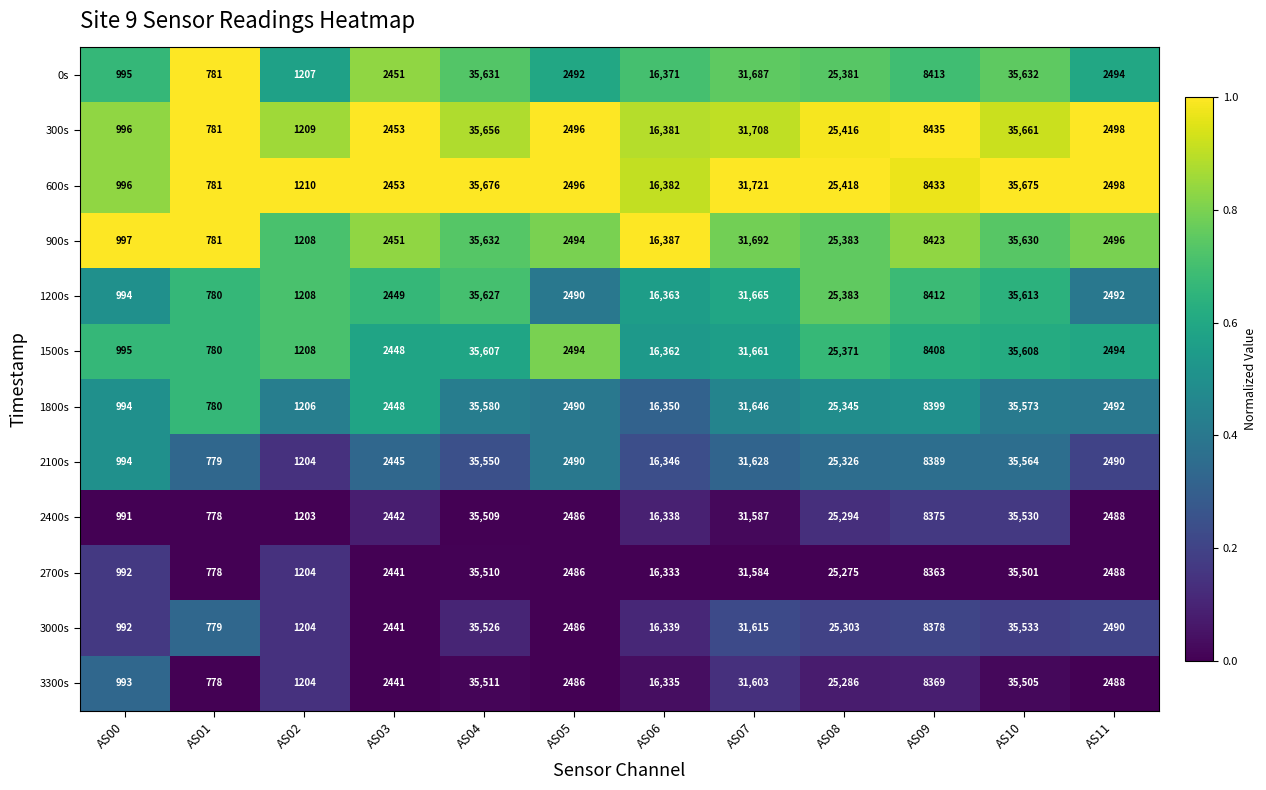

What is the approximate value of 1200s at AS00?

994